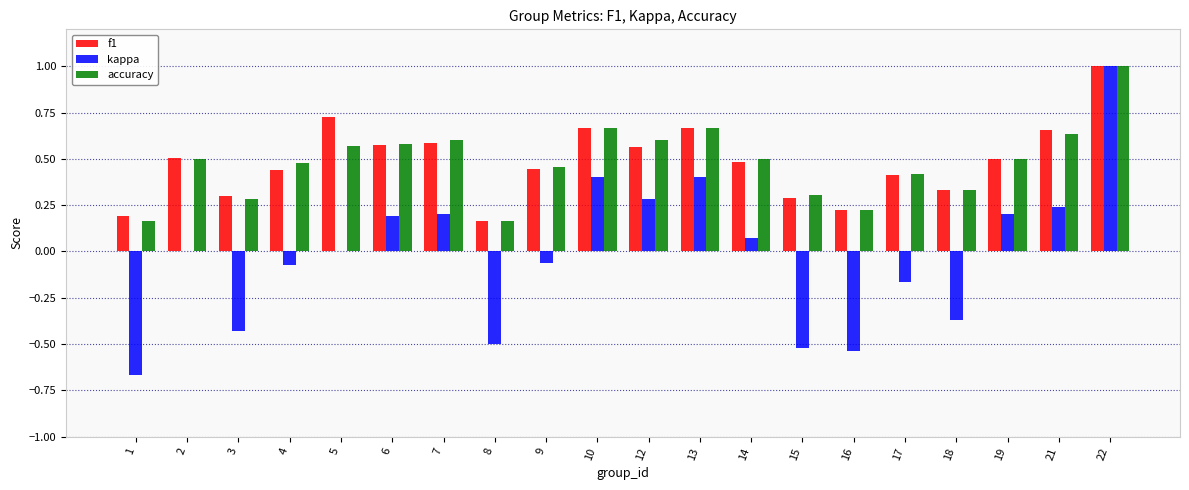

What is the maximum value shown in the chart?

1.0